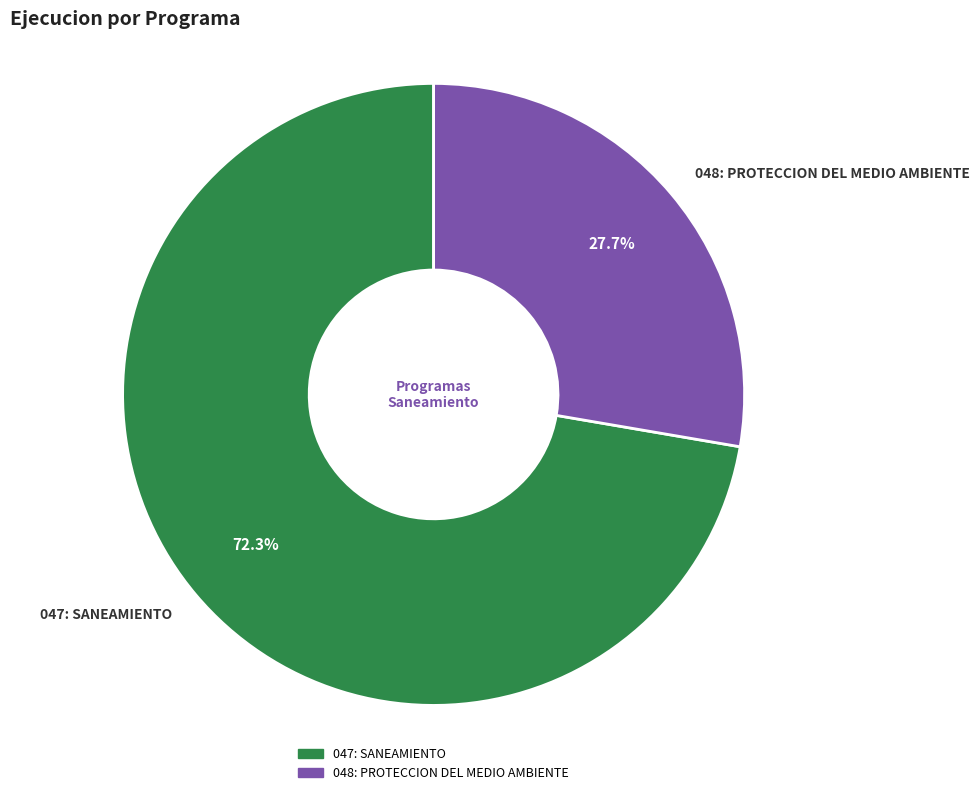

Is there any slice that represents more than half of the pie?

Yes